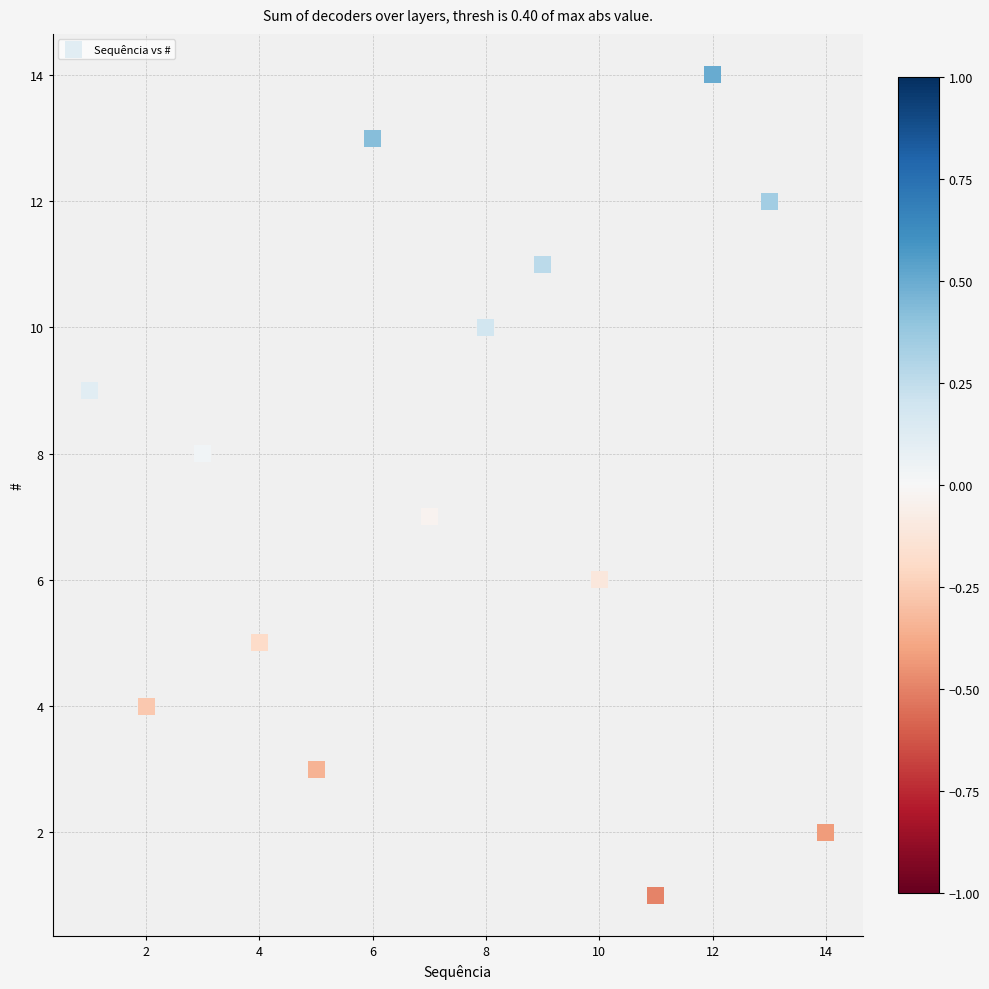

What is the range of X values (max minus min)?

13